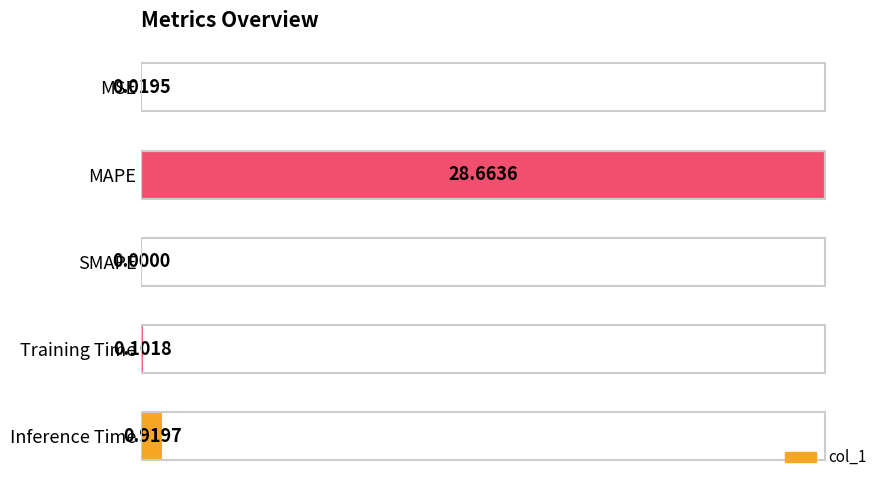

Which category has the highest value across all series?

MAPE